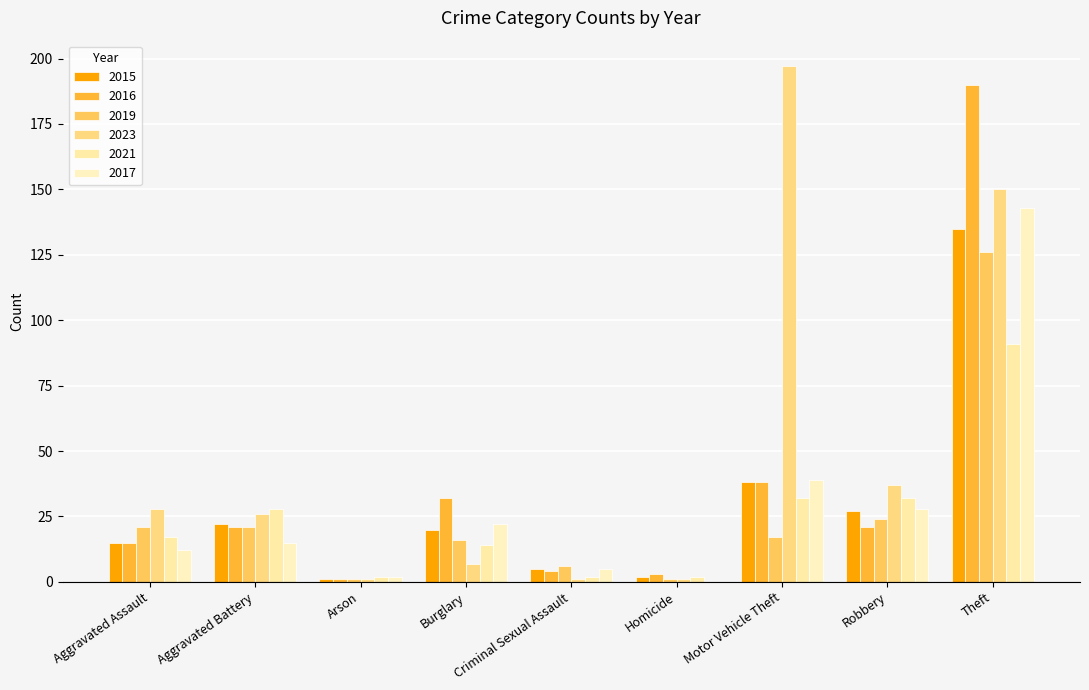

Which series has the largest total across all categories?

2023